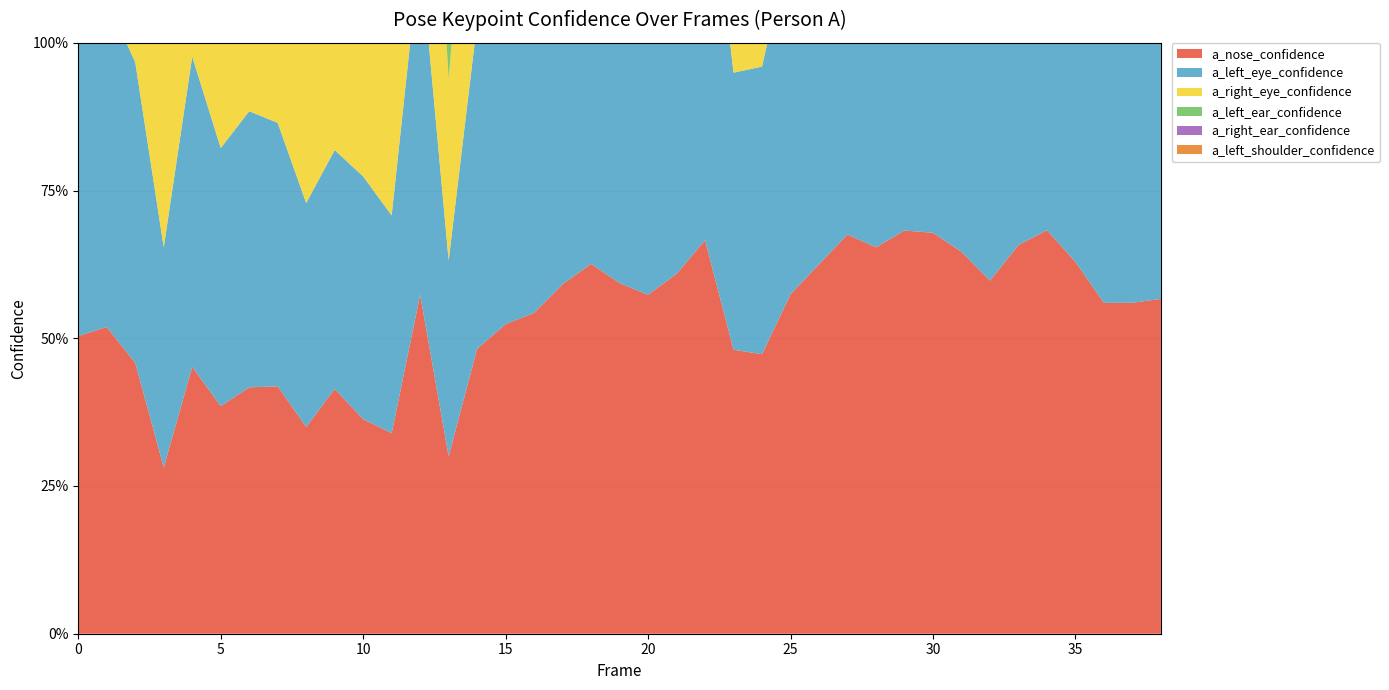

Reading left to right, list all the values displayed in this chart.

a_nose_confidence: 0.5	0.5	0.5	0.3	0.5	0.4	0.4	0.4	0.3	0.4	0.4	0.3	0.6	0.3	0.5	0.5	0.5	0.6	0.6	0.6	0.6	0.6	0.7	0.5	0.5	0.6	0.6	0.7	0.7	0.7	0.7	0.6	0.6	0.7	0.7	0.6	0.6	0.6	0.6
a_left_eye_confidence: 0.6	0.6	0.5	0.4	0.5	0.4	0.5	0.4	0.4	0.4	0.4	0.4	0.6	0.3	0.6	0.6	0.6	0.6	0.7	0.6	0.6	0.7	0.7	0.5	0.5	0.6	0.7	0.7	0.7	0.7	0.7	0.7	0.6	0.7	0.7	0.6	0.5	0.5	0.6
a_right_eye_confidence: 0.6	0.6	0.6	0.4	0.6	0.5	0.6	0.5	0.4	0.5	0.4	0.3	0.6	0.3	0.5	0.6	0.6	0.6	0.7	0.6	0.6	0.7	0.7	0.5	0.6	0.7	0.7	0.8	0.7	0.8	0.7	0.7	0.7	0.7	0.7	0.7	0.6	0.6	0.6
a_left_ear_confidence: 0.3	0.3	0.3	0.2	0.3	0.2	0.3	0.3	0.3	0.4	0.4	0.4	0.6	0.3	0.5	0.5	0.5	0.5	0.5	0.5	0.5	0.5	0.6	0.6	0.6	0.6	0.7	0.7	0.7	0.7	0.7	0.7	0.6	0.7	0.7	0.7	0.6	0.6	0.6
a_right_ear_confidence: 0.5	0.5	0.5	0.3	0.5	0.4	0.4	0.5	0.4	0.5	0.5	0.4	0.6	0.4	0.5	0.5	0.6	0.6	0.6	0.6	0.6	0.6	0.7	0.7	0.7	0.7	0.7	0.8	0.8	0.8	0.8	0.7	0.7	0.7	0.7	0.7	0.7	0.6	0.6
a_left_shoulder_confidence: 0.4	0.4	0.3	0.2	0.2	0.1	0.2	0.3	0.3	0.4	0.4	0.3	0.5	0.4	0.4	0.5	0.5	0.5	0.5	0.5	0.5	0.5	0.6	0.6	0.6	0.6	0.6	0.6	0.6	0.6	0.6	0.6	0.6	0.6	0.6	0.6	0.6	0.6	0.6